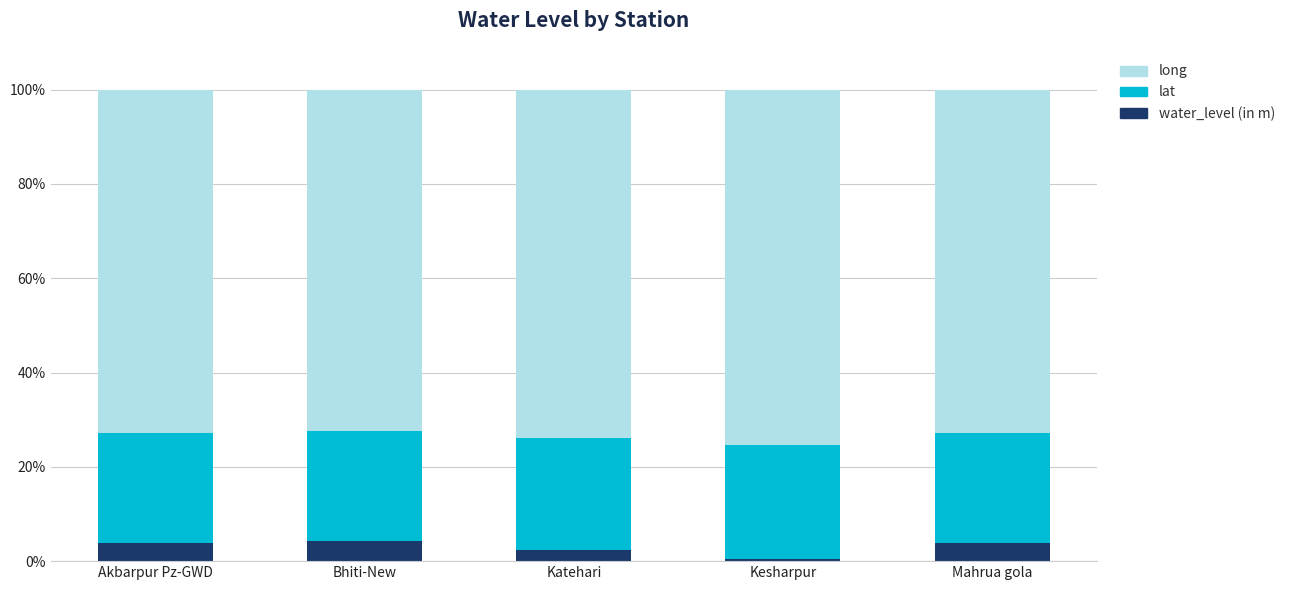

What are all the series names shown in the legend?

long, lat, water_level (in m)